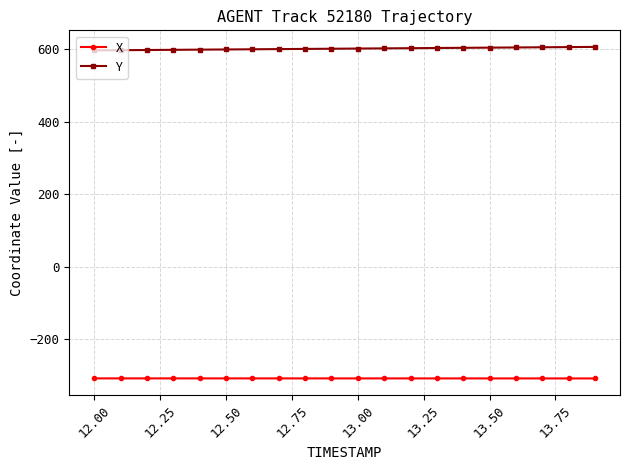

What is the greatest value displayed?

607.1